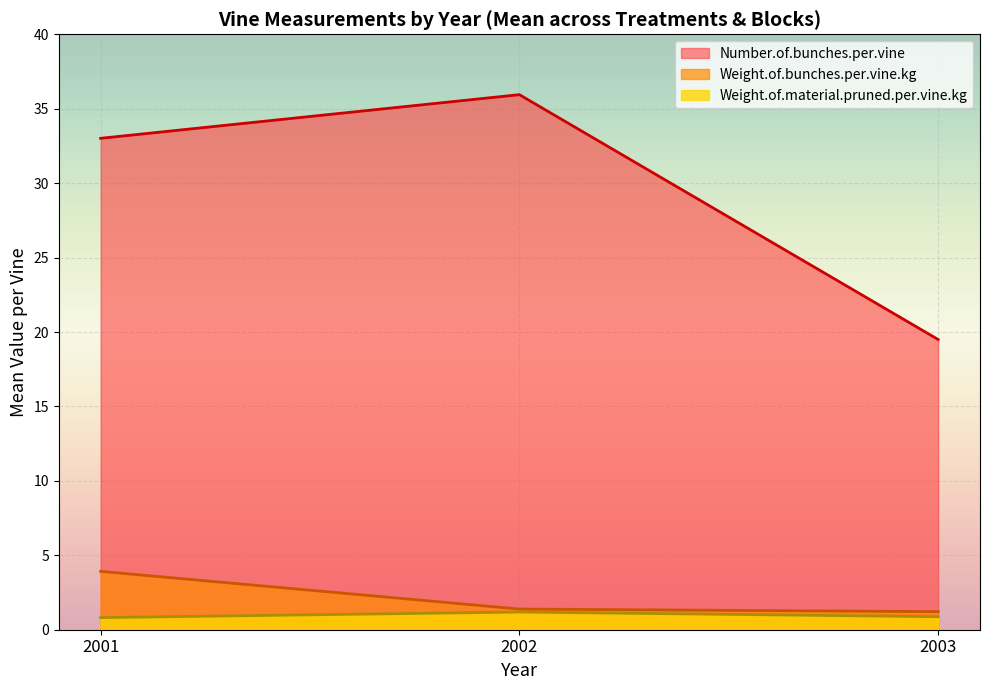

Which series has the widest spread of values?

Number.of.bunches.per.vine